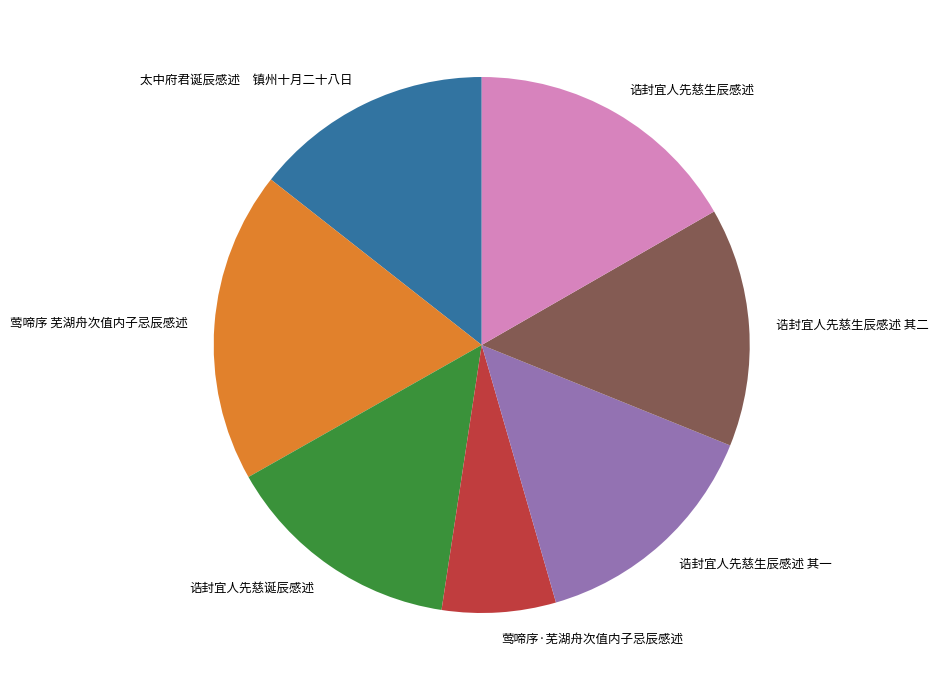

True or false: 诰封宜人先慈诞辰感述 accounts for 20% of the total.

False